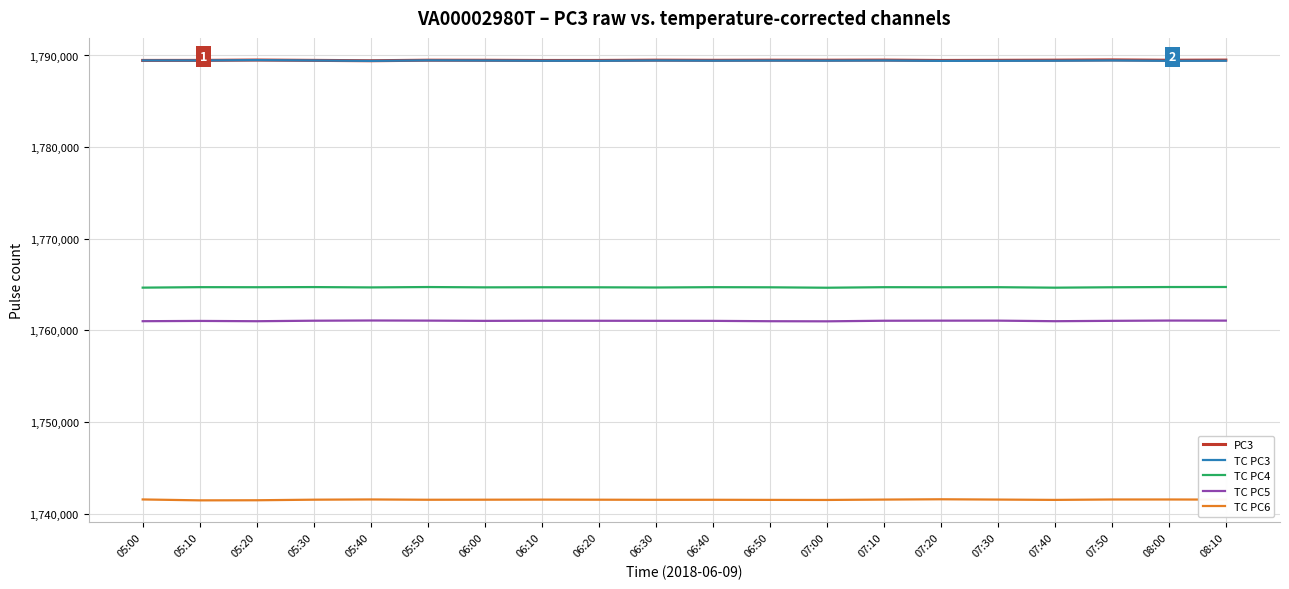

The value of TC PC6 at 07:10 is 1741548. True or false?

True